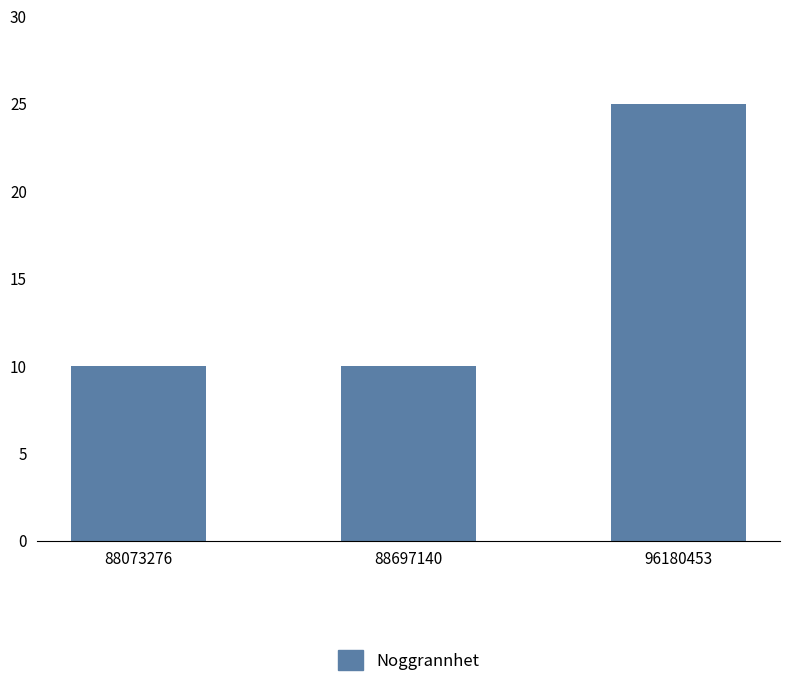

How many distinct data groups are displayed?

1